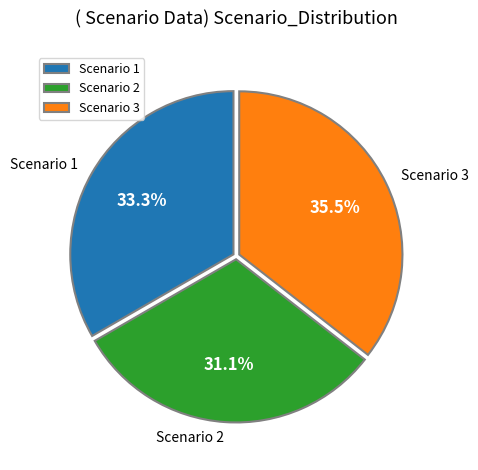

Rank the categories by value from lowest to highest.

Scenario 2, Scenario 1, Scenario 3